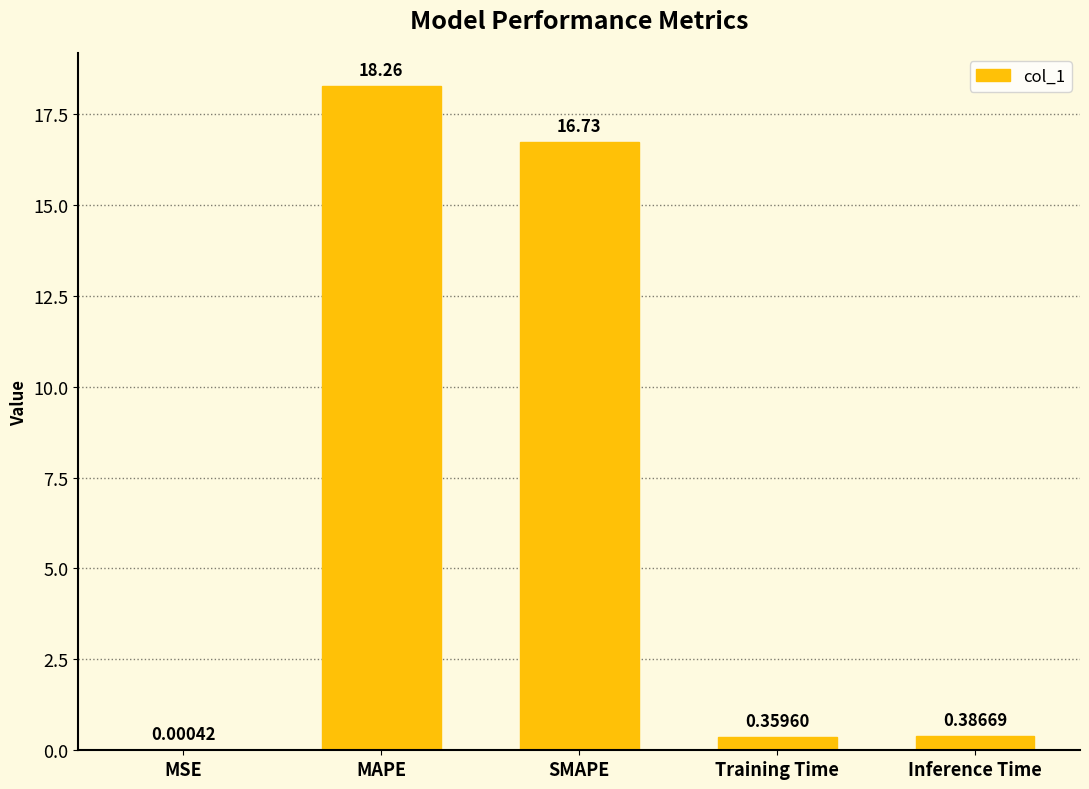

Are the bars grouped side by side (vs. stacked)?

No